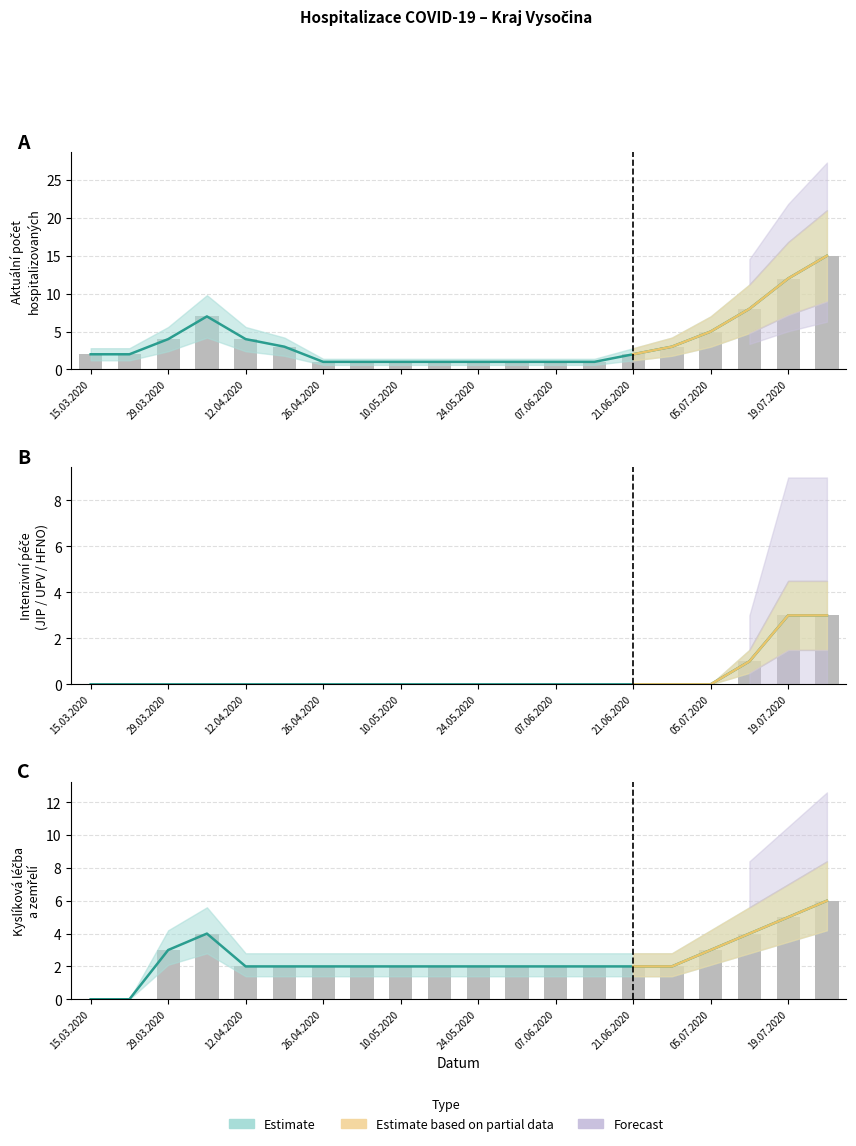

At which label does Aktuální počet hospitalizovaných reach its minimum?

26.04.2020